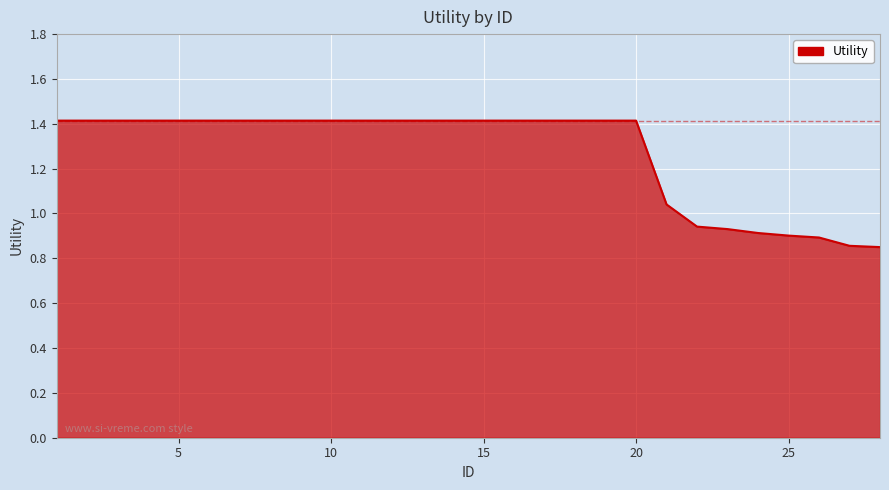

What is the difference between the maximum and minimum values?

0.6